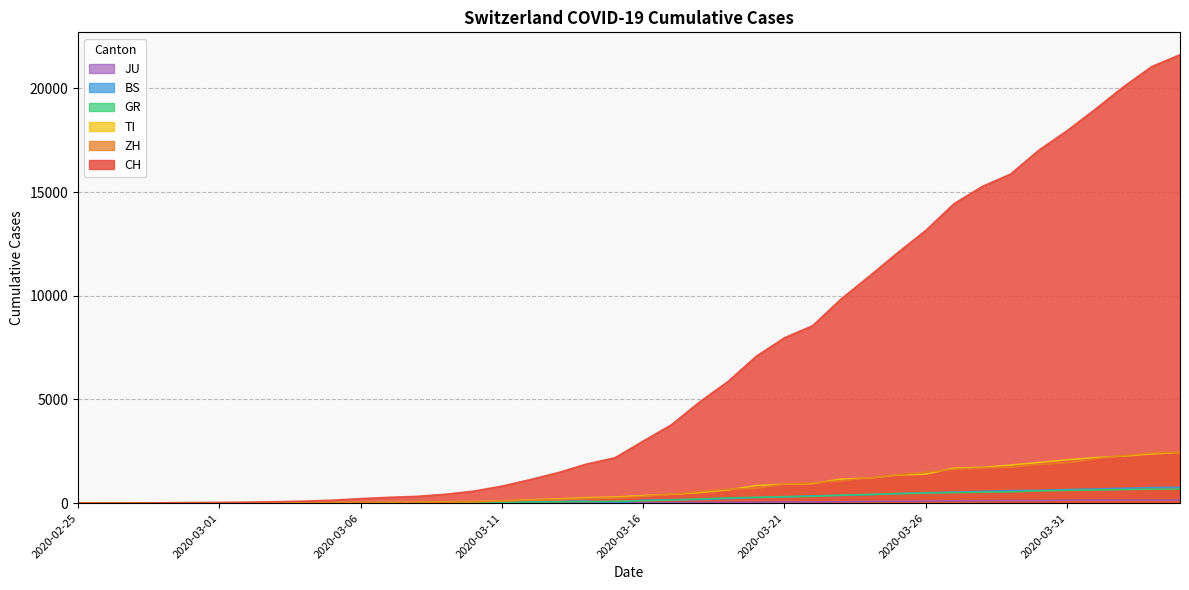

Where does the JU series first go above 25?

2020-03-17